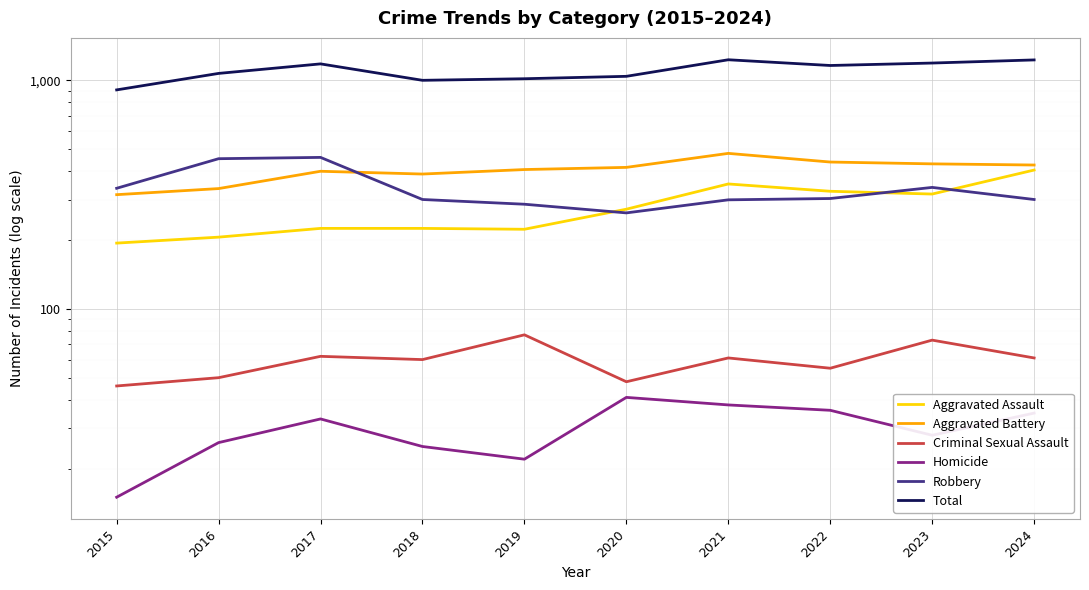

The Homicide series shows 25 at 2018. True or false?

True